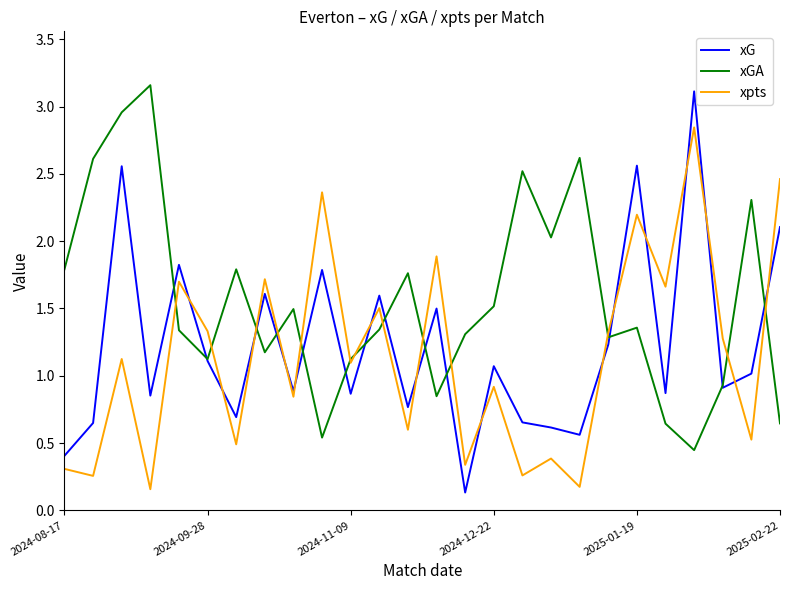

Which series has the largest total across all categories?

xGA